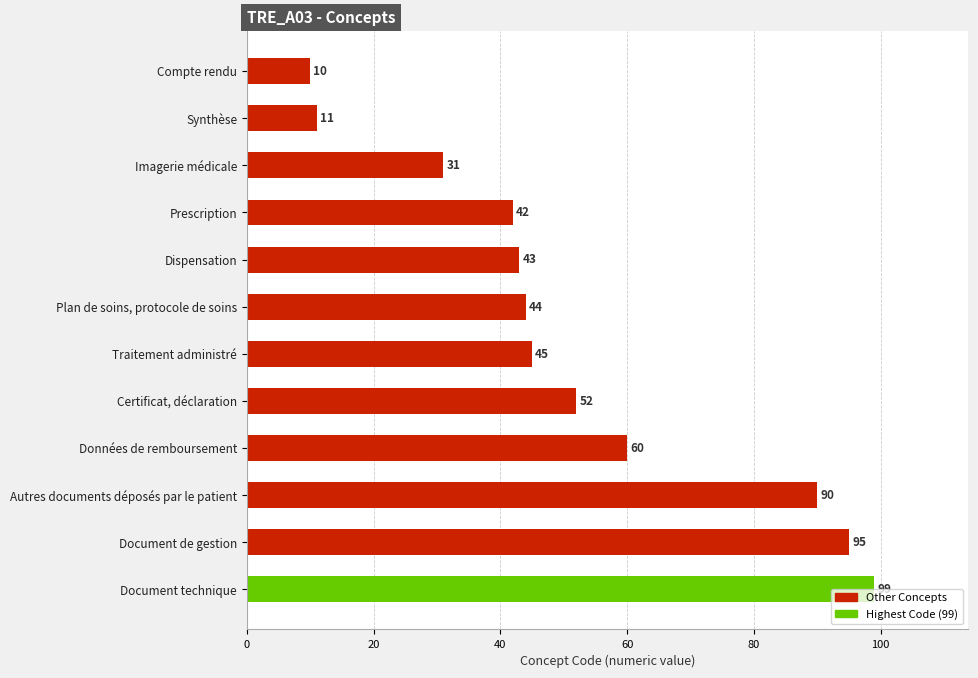

Is it true that the value at Plan de soins, protocole de soins is 19?

False